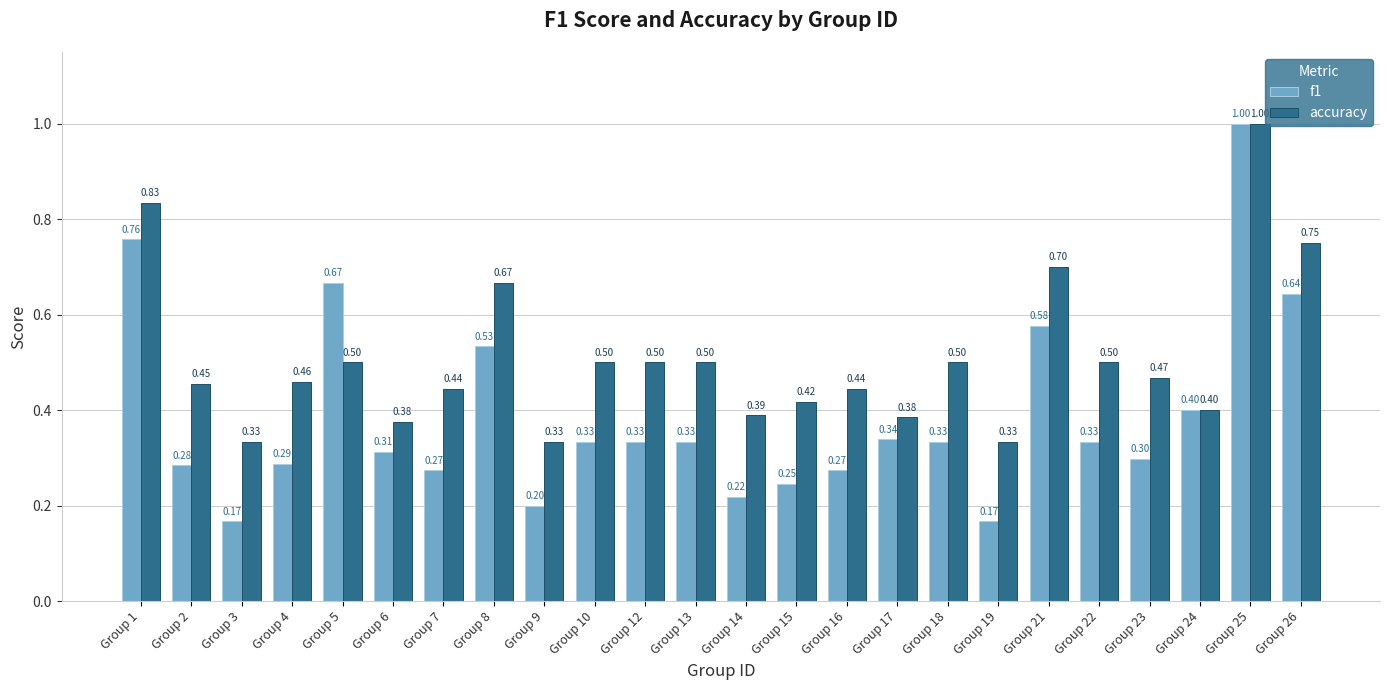

Which series changed the most between Group 4 and Group 6?

accuracy